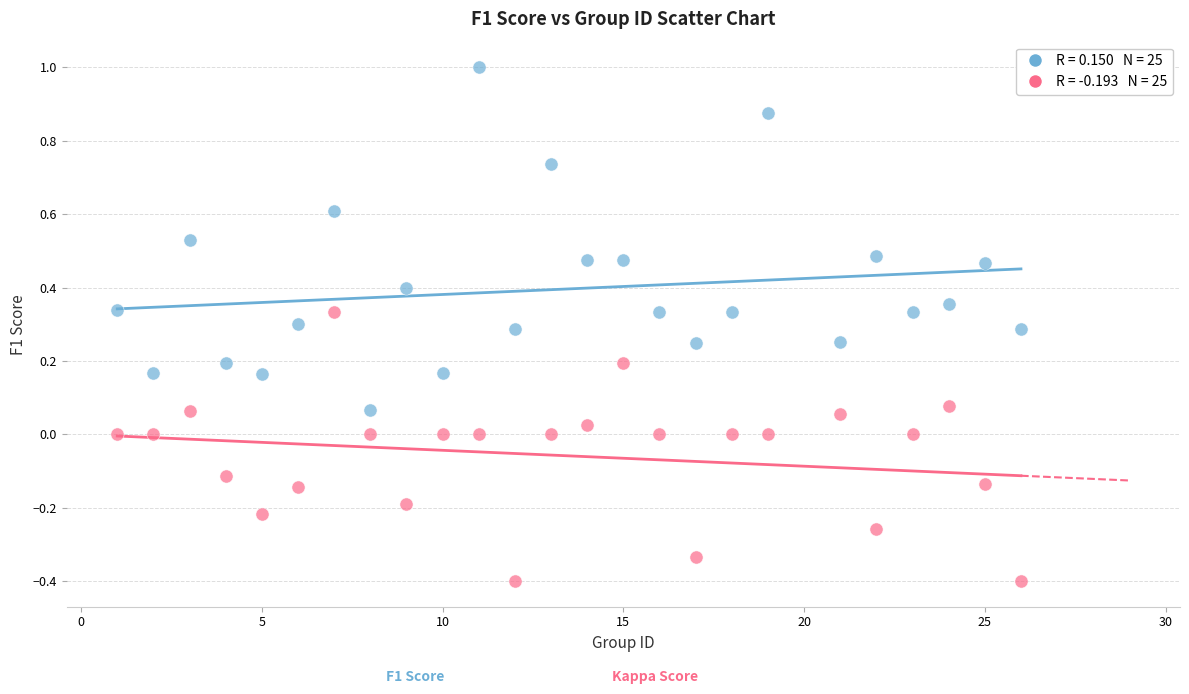

Across all data points, what is the range of X values (max minus min)?

25.0